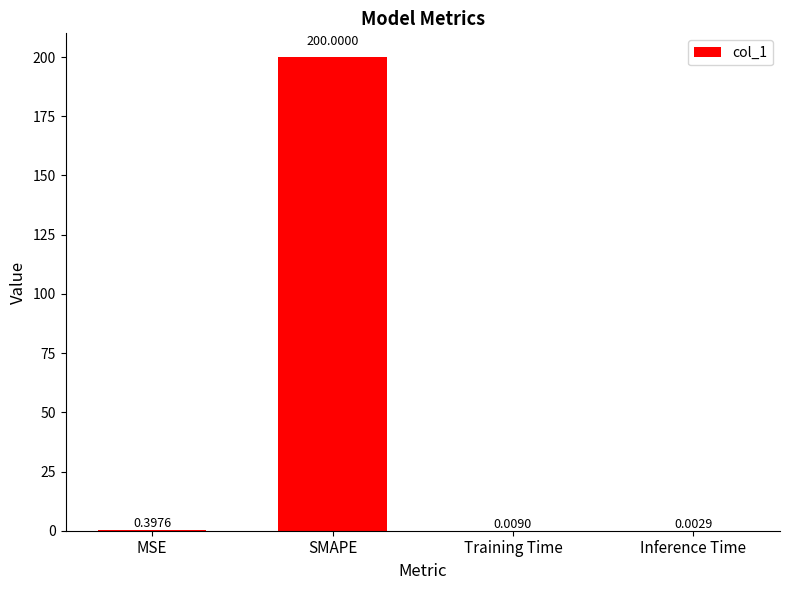

The chart shows a value of 200.0 at SMAPE. True or false?

True